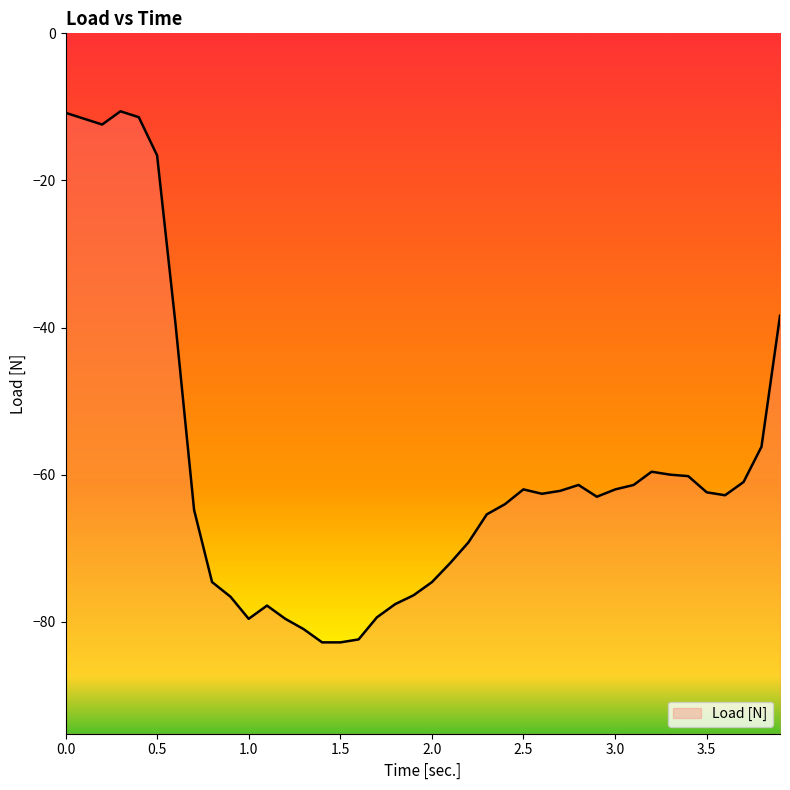

At which category does the data reach its first local valley?

0.2